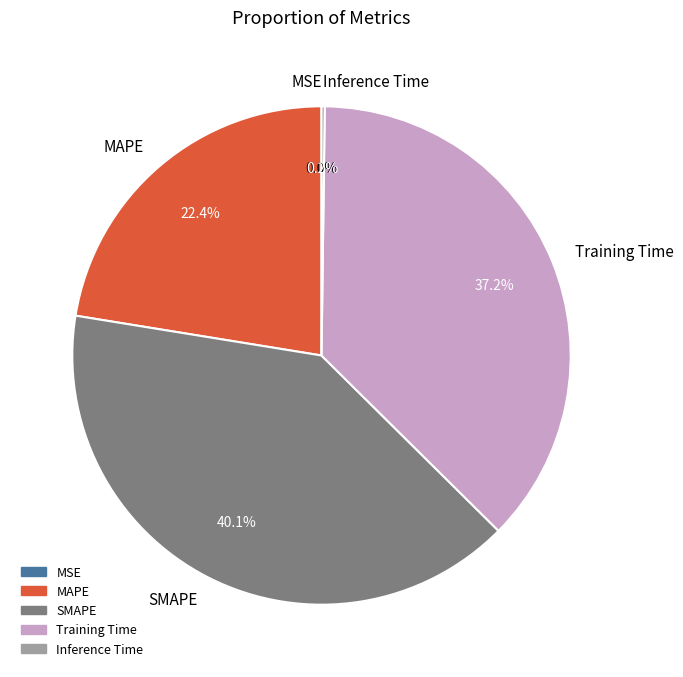

Is there any slice that represents more than half of the pie?

No